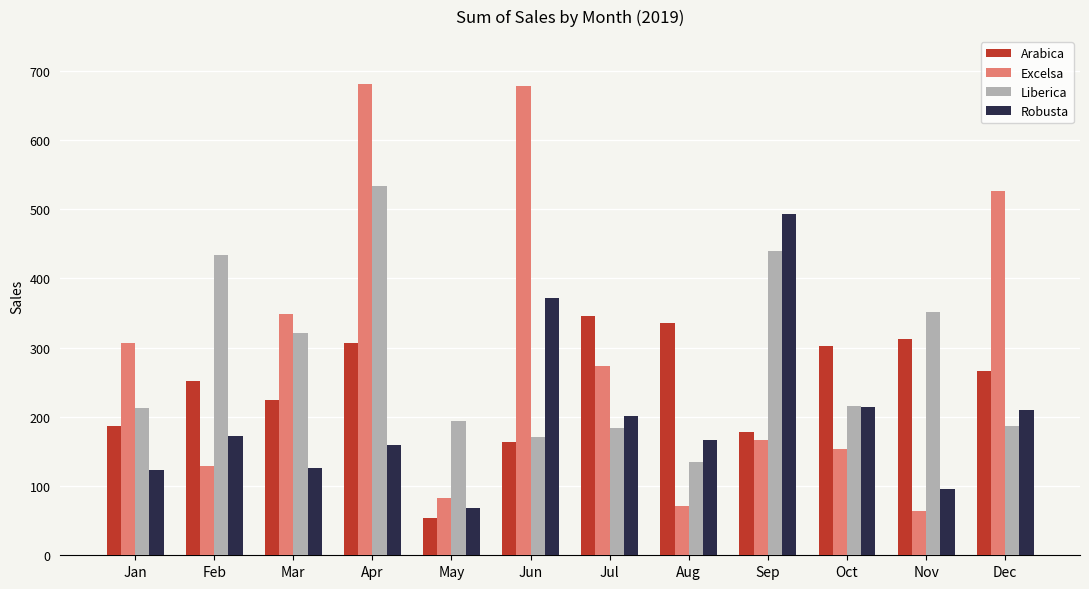

What is the sum of the Excelsa values at Nov and Mar?

412.4